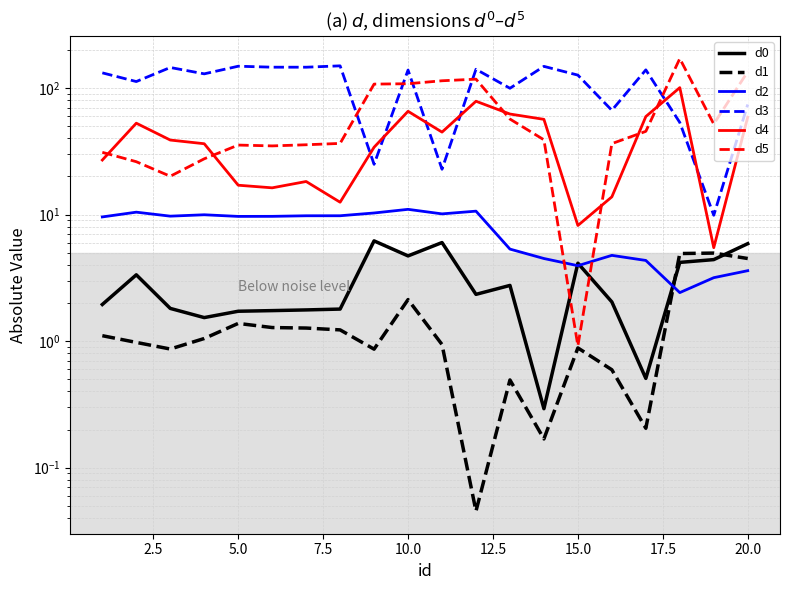

How many data points in d5 are less than 38?

10